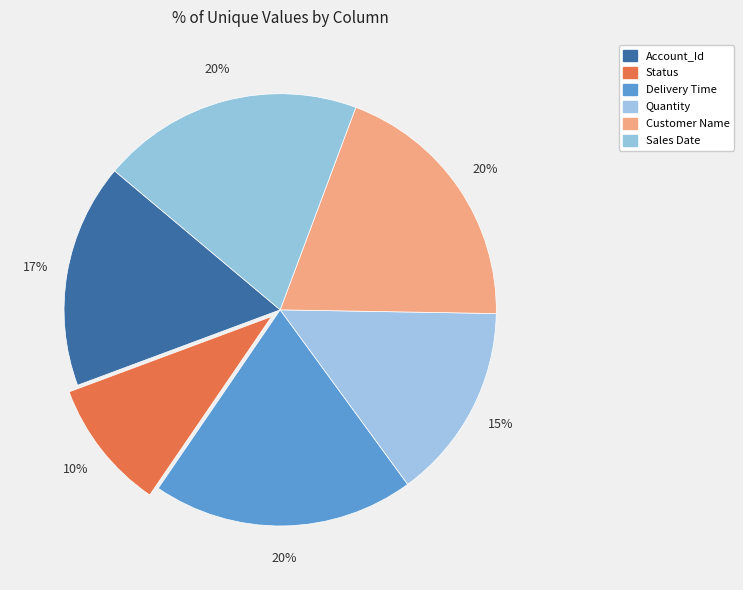

Does Delivery Time represent more than half of the total?

No